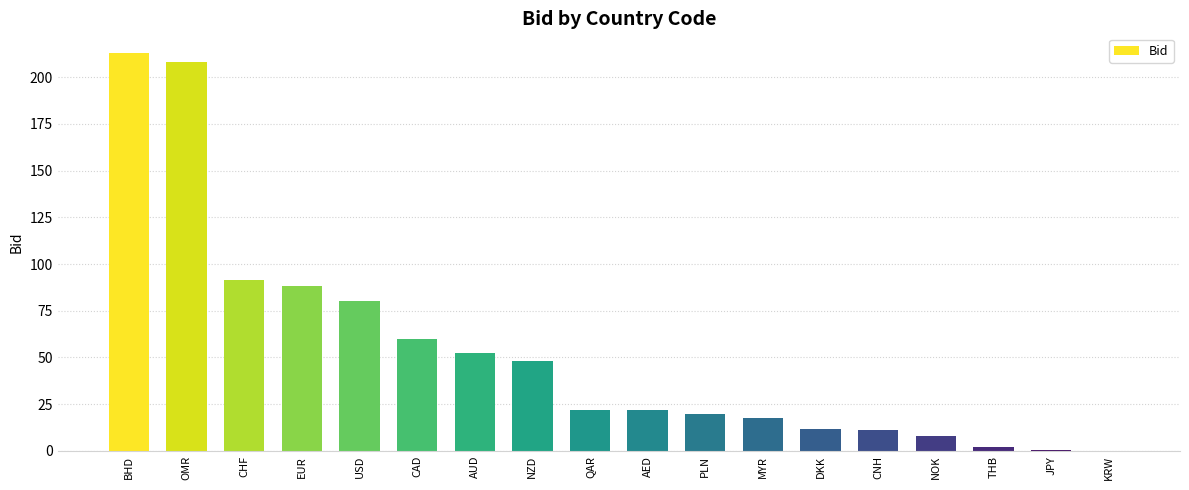

Where does the data first go above 22?

BHD